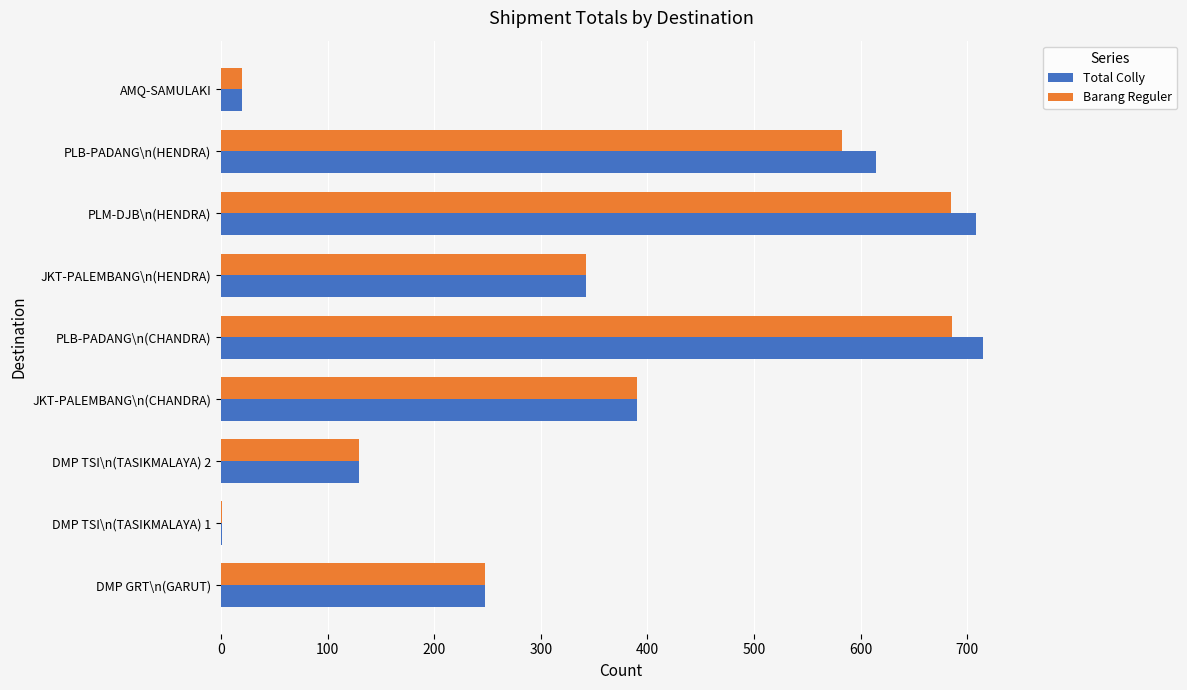

What is the maximum value shown in the chart?

715